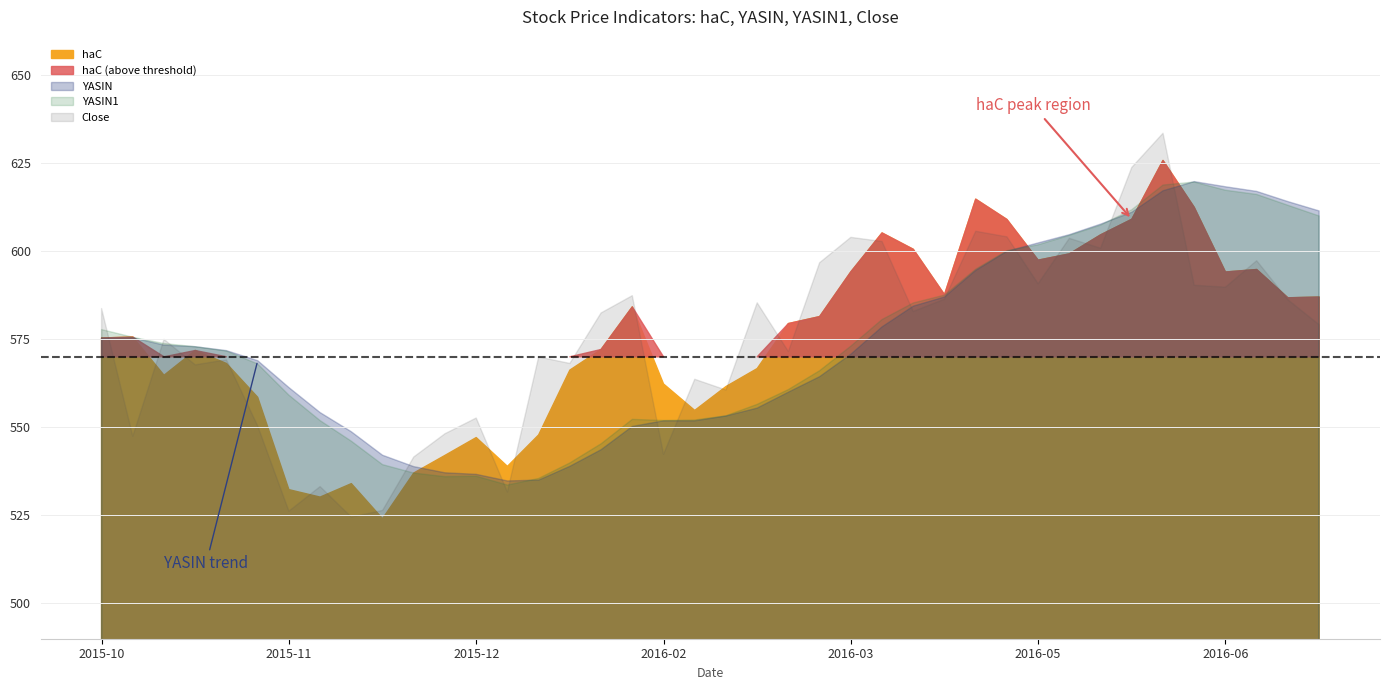

What is the average value of the YASIN series?

573.3